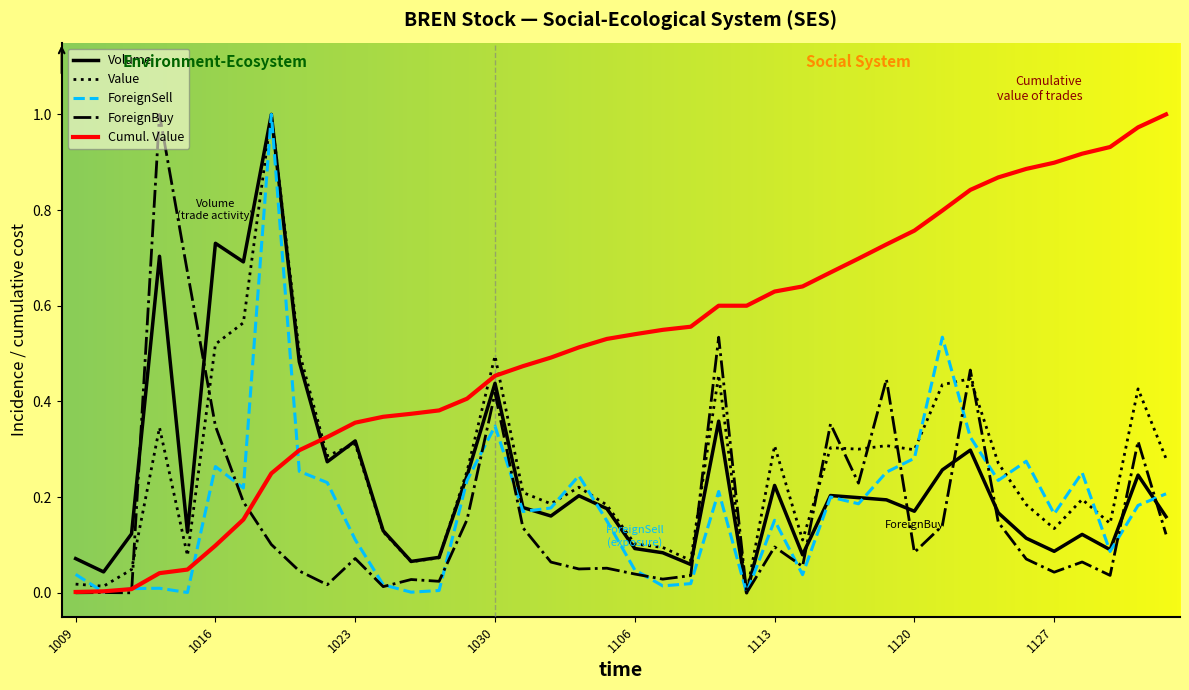

Which series has the largest total across all categories?

Cumul. Value